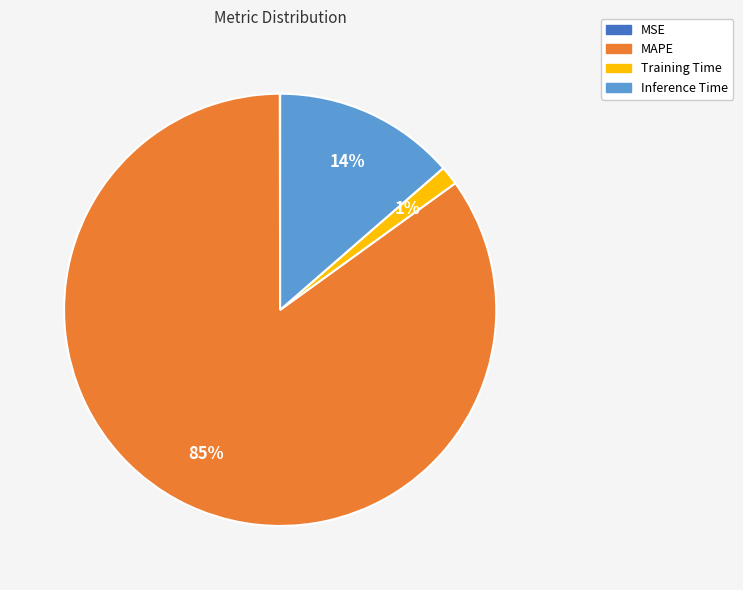

Does MAPE account for over 50% of the chart?

Yes